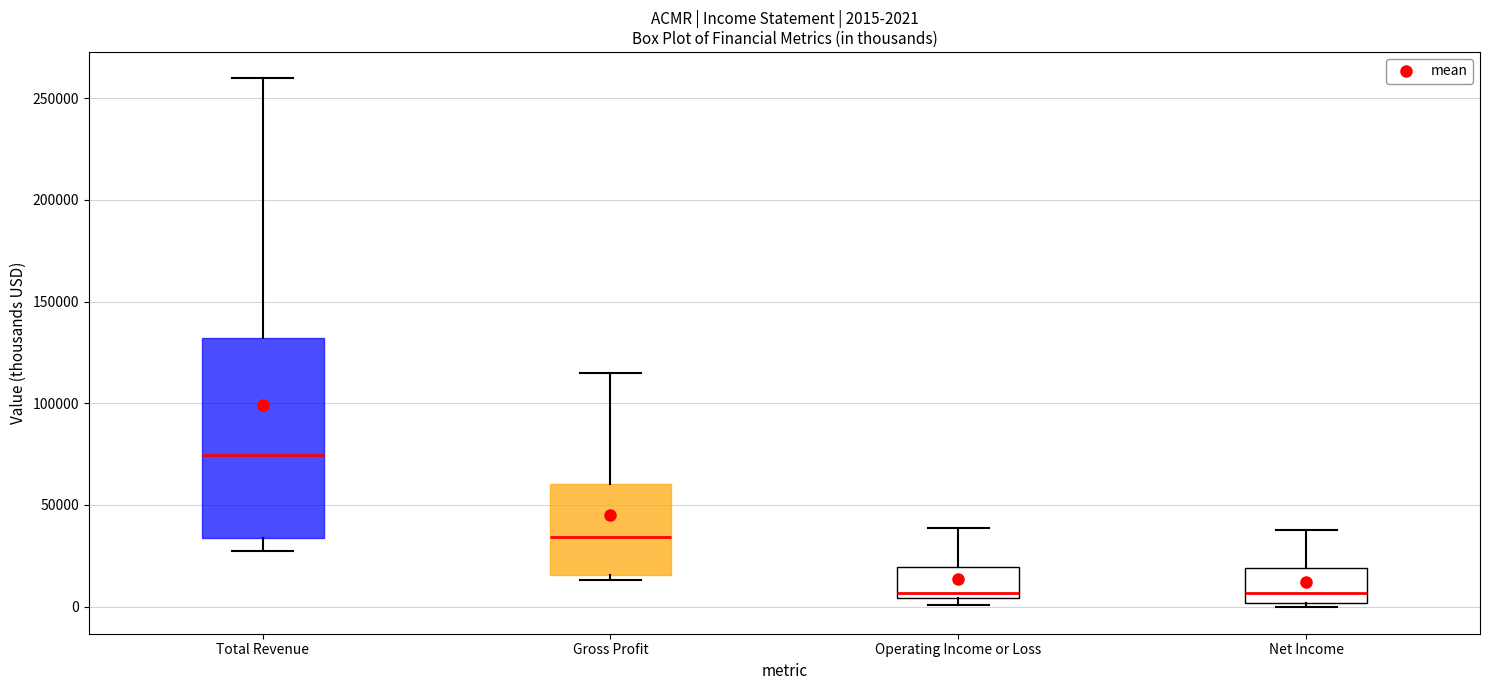

Comparing the boxes themselves (not the whiskers), which one is the tallest?

Total Revenue